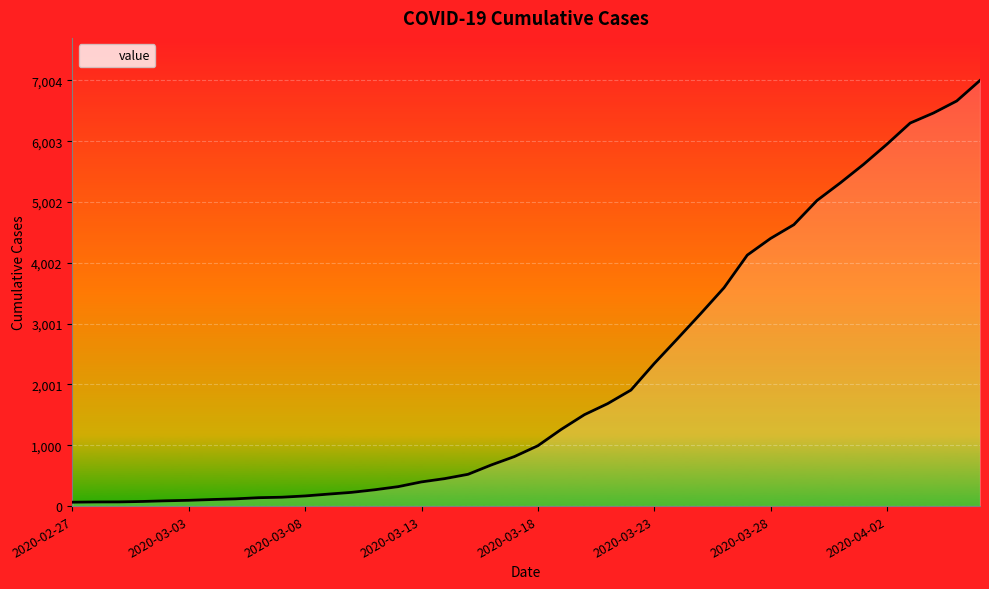

What is the maximum value shown in the chart?

7004